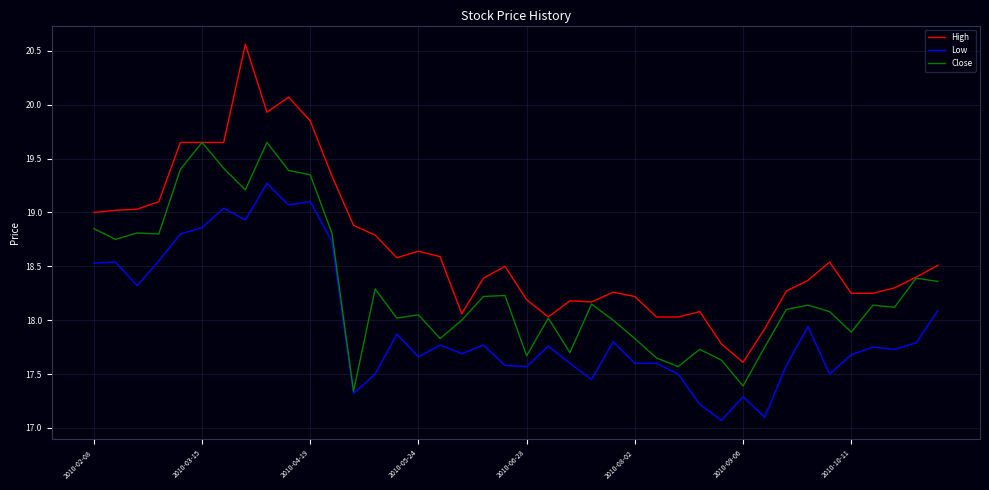

True or false: Low and High cross at least once.

False